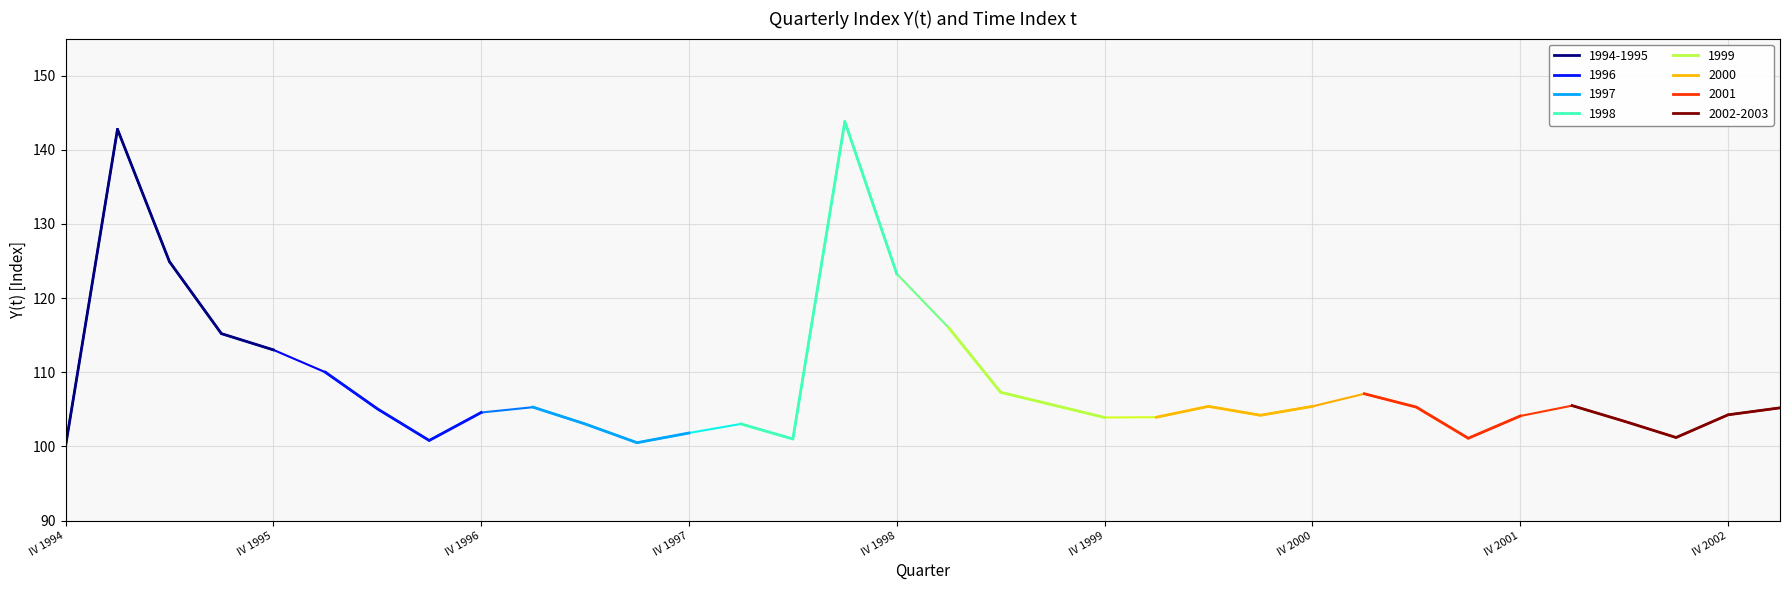

Reading right to left, list all the values displayed in this chart.

t: I 2003=34.0	IV 2002=33.0	III 2002=32.0	II 2002=31.0	I 2002=30.0	IV 2001=29.0	III 2001=28.0	II 2001=27.0	I 2001=26.0	IV 2000=25.0	III 2000=24.0	II 2000=23.0	I 2000=22.0	IV 1999=21.0	III 1999=20.0	II 1999=19.0	I 1999=18.0	IV 1998=17.0	III 1998=16.0	II 1998=15.0	I 1998=14.0	IV 1997=13.0	III 1997=12.0	II 1997=11.0	I 1997=10.0	IV 1996=9.0	III 1996=8.0	II 1996=7.0	I 1996=6.0	IV 1995=5.0	III 1995=4.0	II 1995=3.0	I 1995=2.0	IV 1994=1.0
Y(t): I 2003=105.2	IV 2002=104.3	III 2002=101.2	II 2002=103.4	I 2002=105.5	IV 2001=104.1	III 2001=101.1	II 2001=105.3	I 2001=107.1	IV 2000=105.4	III 2000=104.2	II 2000=105.4	I 2000=103.9	IV 1999=103.9	III 1999=105.6	II 1999=107.3	I 1999=116.0	IV 1998=123.3	III 1998=143.8	II 1998=101.0	I 1998=103.0	IV 1997=101.8	III 1997=100.5	II 1997=103.0	I 1997=105.3	IV 1996=104.6	III 1996=100.8	II 1996=105.1	I 1996=110.0	IV 1995=113.0	III 1995=115.2	II 1995=124.9	I 1995=142.8	IV 1994=100.0